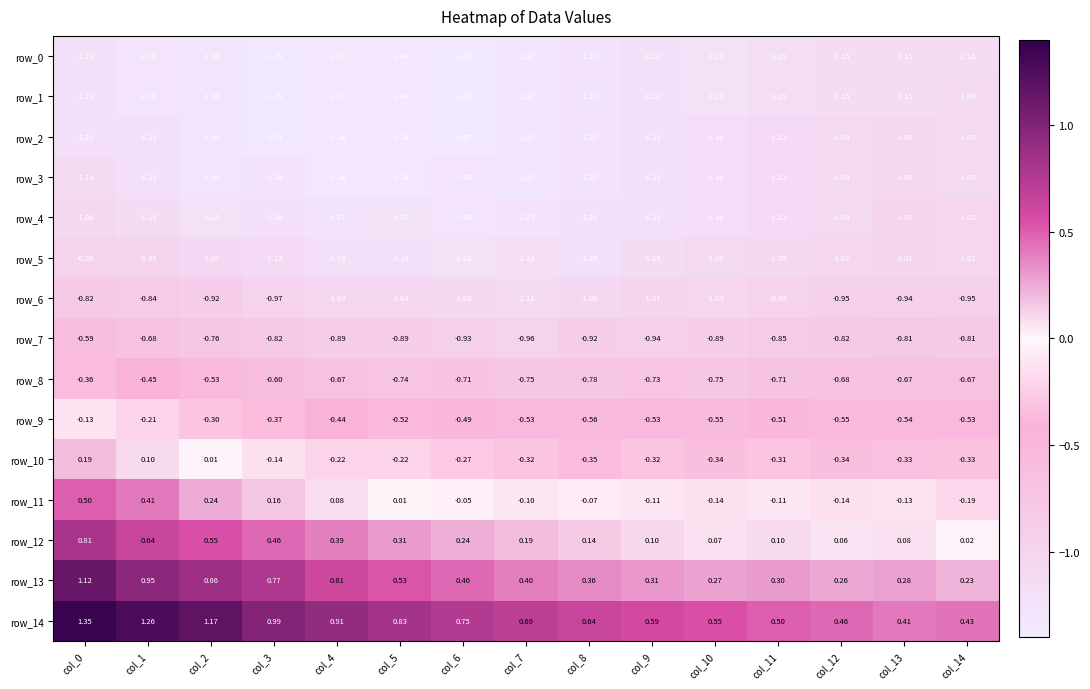

Is the value of row_0 at col_5 greater than the value of row_11 at col_7?

No